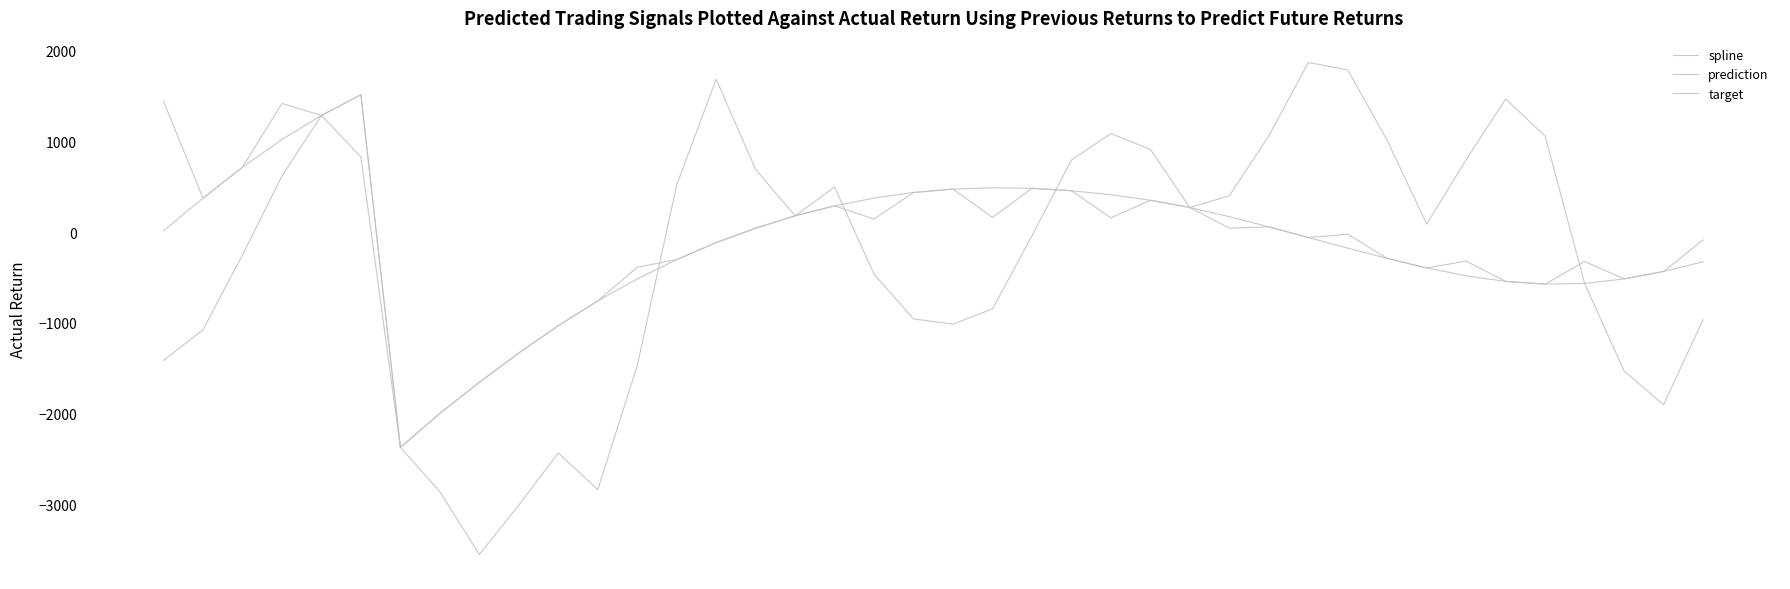

What is the value of the target point at the 8th from the left?

-2860.5